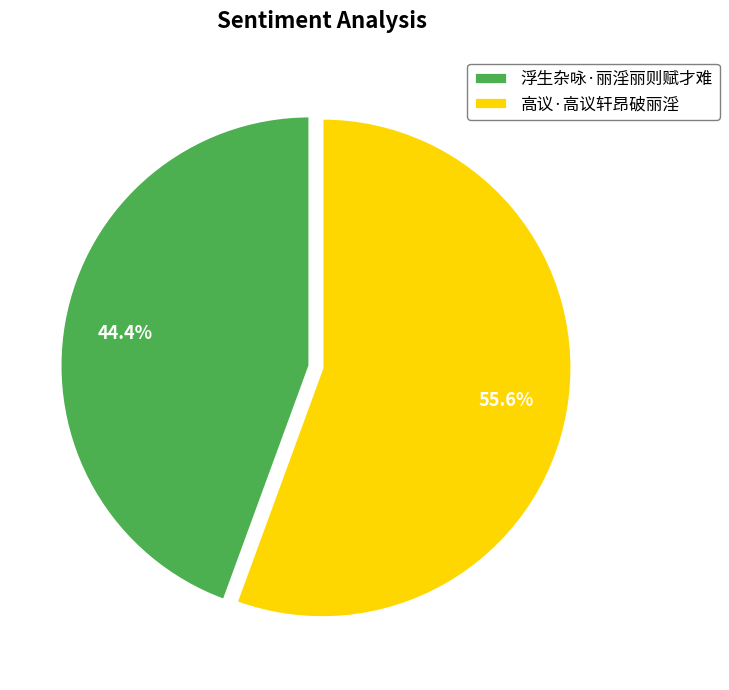

What is the smallest slice in the pie chart?

浮生杂咏·丽淫丽则赋才难